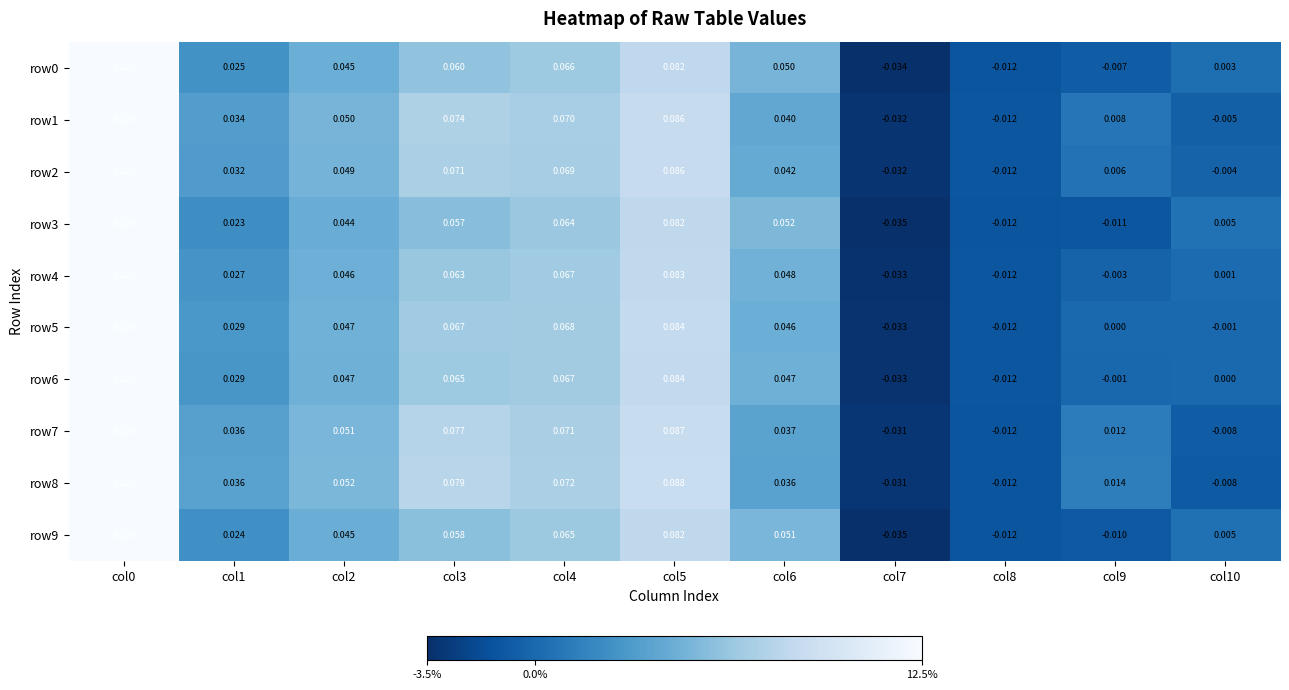

Reading left to right, extract all data points from this chart.

row0: col0=0.1	col1=0.0	col2=0.0	col3=0.1	col4=0.1	col5=0.1	col6=0.1	col7=-0.0	col8=-0.0	col9=-0.0	col10=0.0
row1: col0=0.1	col1=0.0	col2=0.1	col3=0.1	col4=0.1	col5=0.1	col6=0.0	col7=-0.0	col8=-0.0	col9=0.0	col10=-0.0
row2: col0=0.1	col1=0.0	col2=0.0	col3=0.1	col4=0.1	col5=0.1	col6=0.0	col7=-0.0	col8=-0.0	col9=0.0	col10=-0.0
row3: col0=0.1	col1=0.0	col2=0.0	col3=0.1	col4=0.1	col5=0.1	col6=0.1	col7=-0.0	col8=-0.0	col9=-0.0	col10=0.0
row4: col0=0.1	col1=0.0	col2=0.0	col3=0.1	col4=0.1	col5=0.1	col6=0.0	col7=-0.0	col8=-0.0	col9=-0.0	col10=0.0
row5: col0=0.1	col1=0.0	col2=0.0	col3=0.1	col4=0.1	col5=0.1	col6=0.0	col7=-0.0	col8=-0.0	col9=0.0	col10=-0.0
row6: col0=0.1	col1=0.0	col2=0.0	col3=0.1	col4=0.1	col5=0.1	col6=0.0	col7=-0.0	col8=-0.0	col9=-0.0	col10=0.0
row7: col0=0.1	col1=0.0	col2=0.1	col3=0.1	col4=0.1	col5=0.1	col6=0.0	col7=-0.0	col8=-0.0	col9=0.0	col10=-0.0
row8: col0=0.1	col1=0.0	col2=0.1	col3=0.1	col4=0.1	col5=0.1	col6=0.0	col7=-0.0	col8=-0.0	col9=0.0	col10=-0.0
row9: col0=0.1	col1=0.0	col2=0.0	col3=0.1	col4=0.1	col5=0.1	col6=0.1	col7=-0.0	col8=-0.0	col9=-0.0	col10=0.0